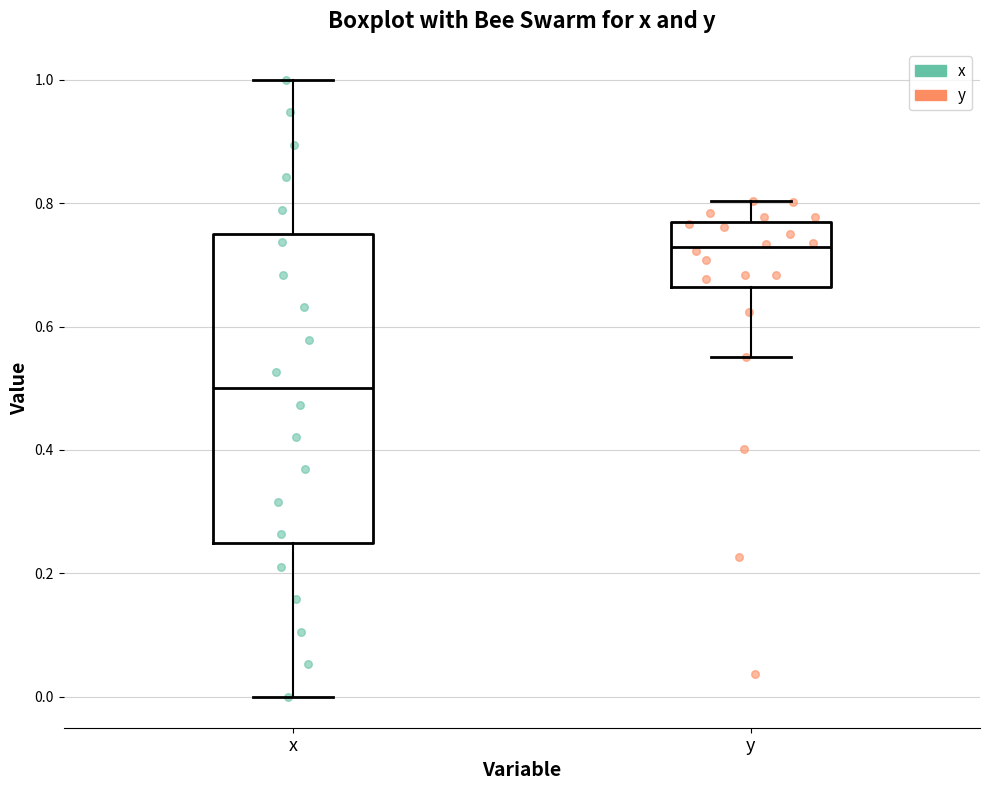

Where does the upper whisker of the box for x end on the y-axis? The values are not printed on the chart, so give them approximately, as read against the axis.

1.00